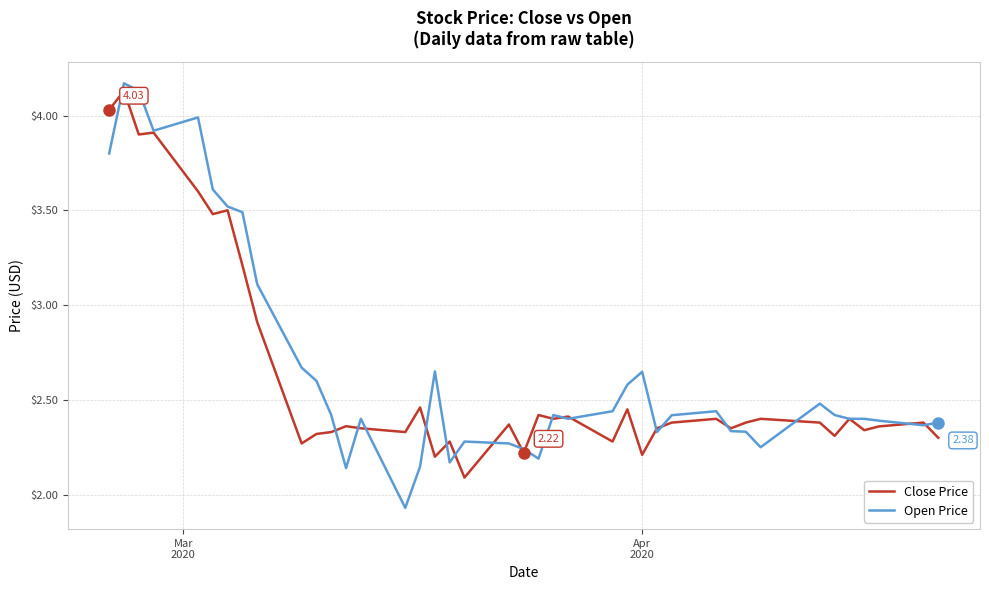

Which series has the widest spread of values?

Open Price